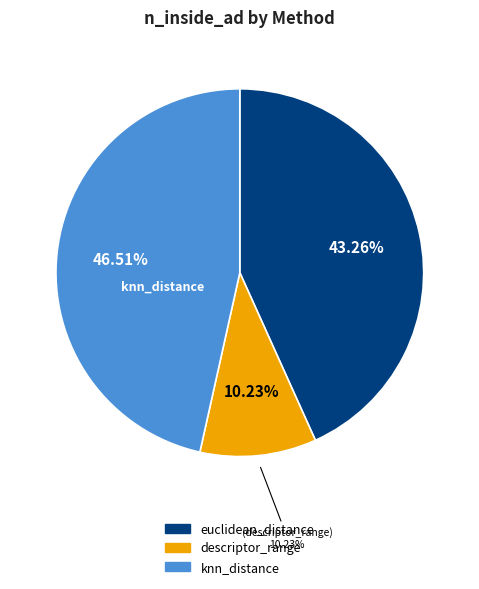

Is there a majority slice in this chart?

No